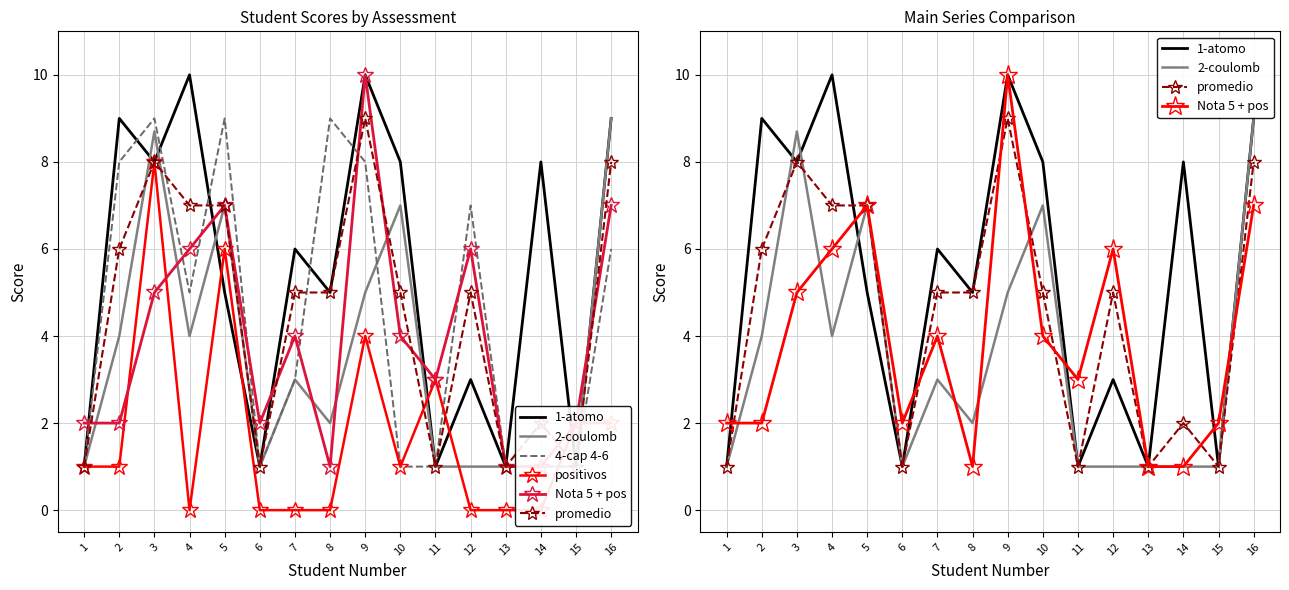

What are all the series names shown in the legend?

1-atomo, 2-coulomb, 4-cap 4-6, positivos, Nota 5 + pos, promedio